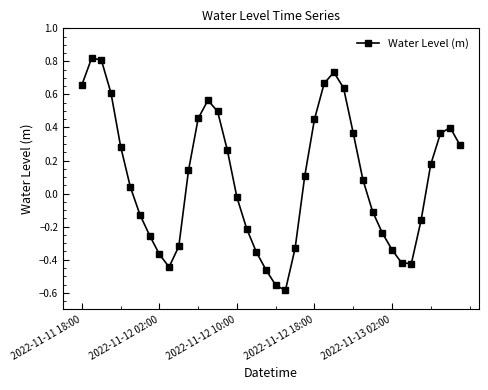

How many interior local peaks (higher than both neighbors) does the data have?

4